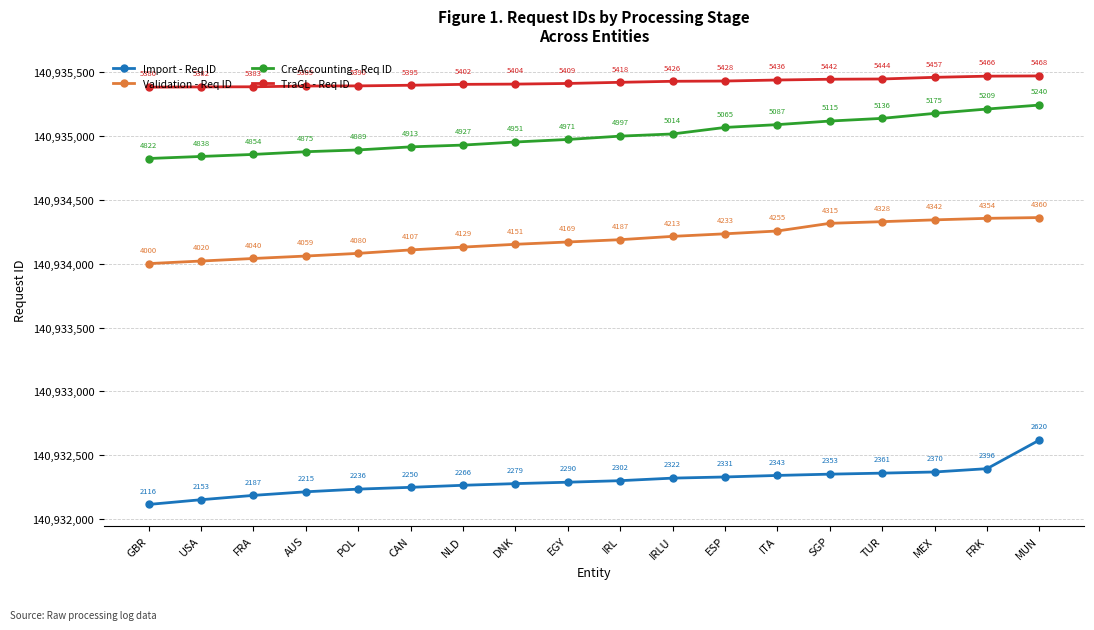

True or false: CreAccounting - Req ID and TraGL - Req ID intersect in this chart.

False